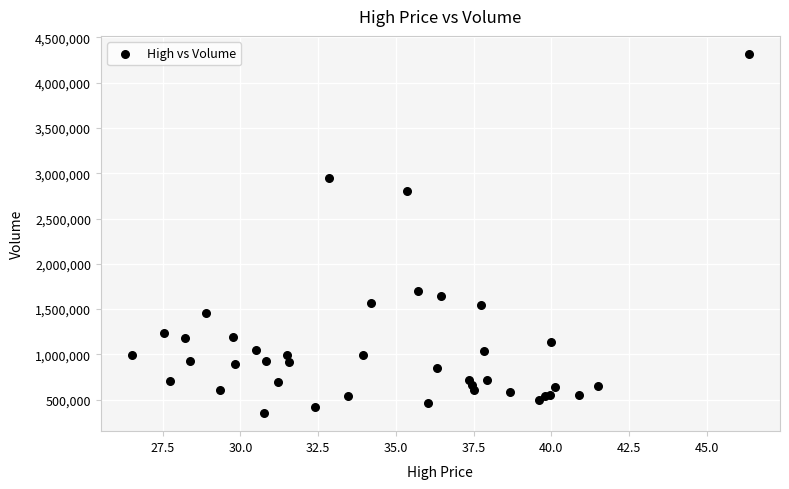

What Y value in the scatter plot is closest to 2334650?

2800400